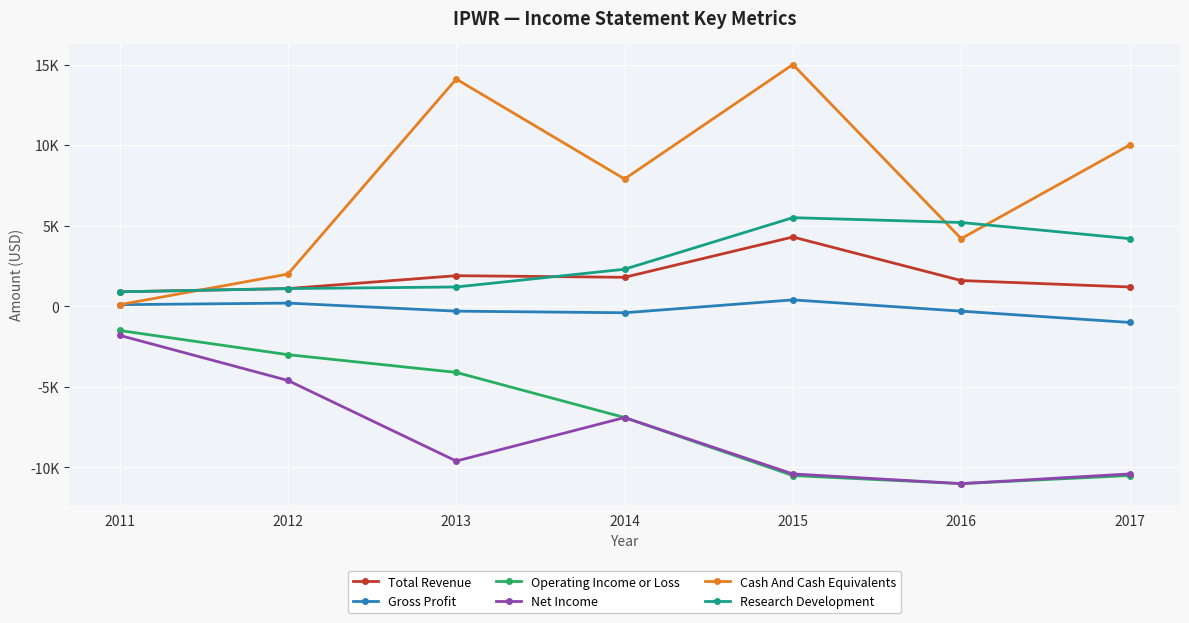

True or false: Gross Profit and Net Income cross at least once.

False